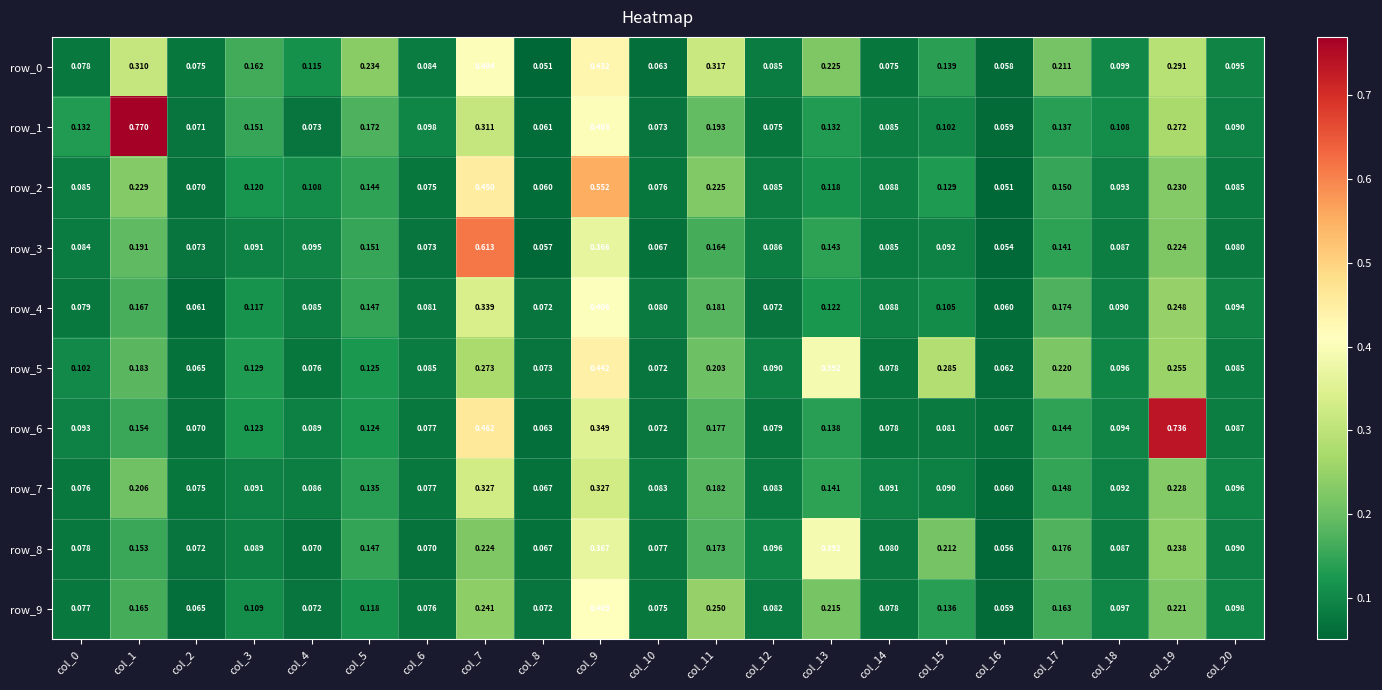

What is the sum of all row_5 values?

3.4